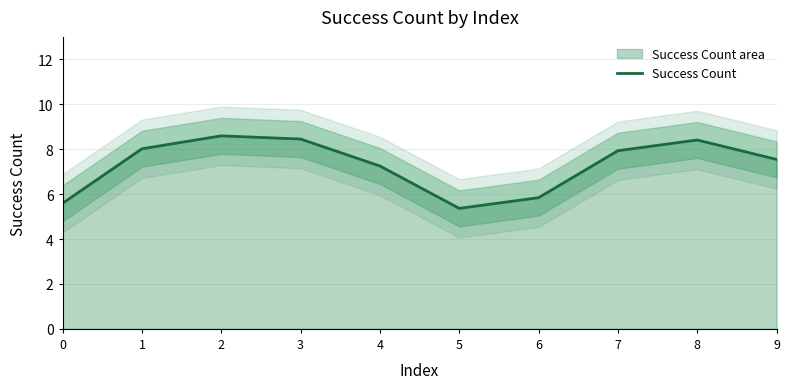

What is the difference between the values at 3 and 7?

0.5